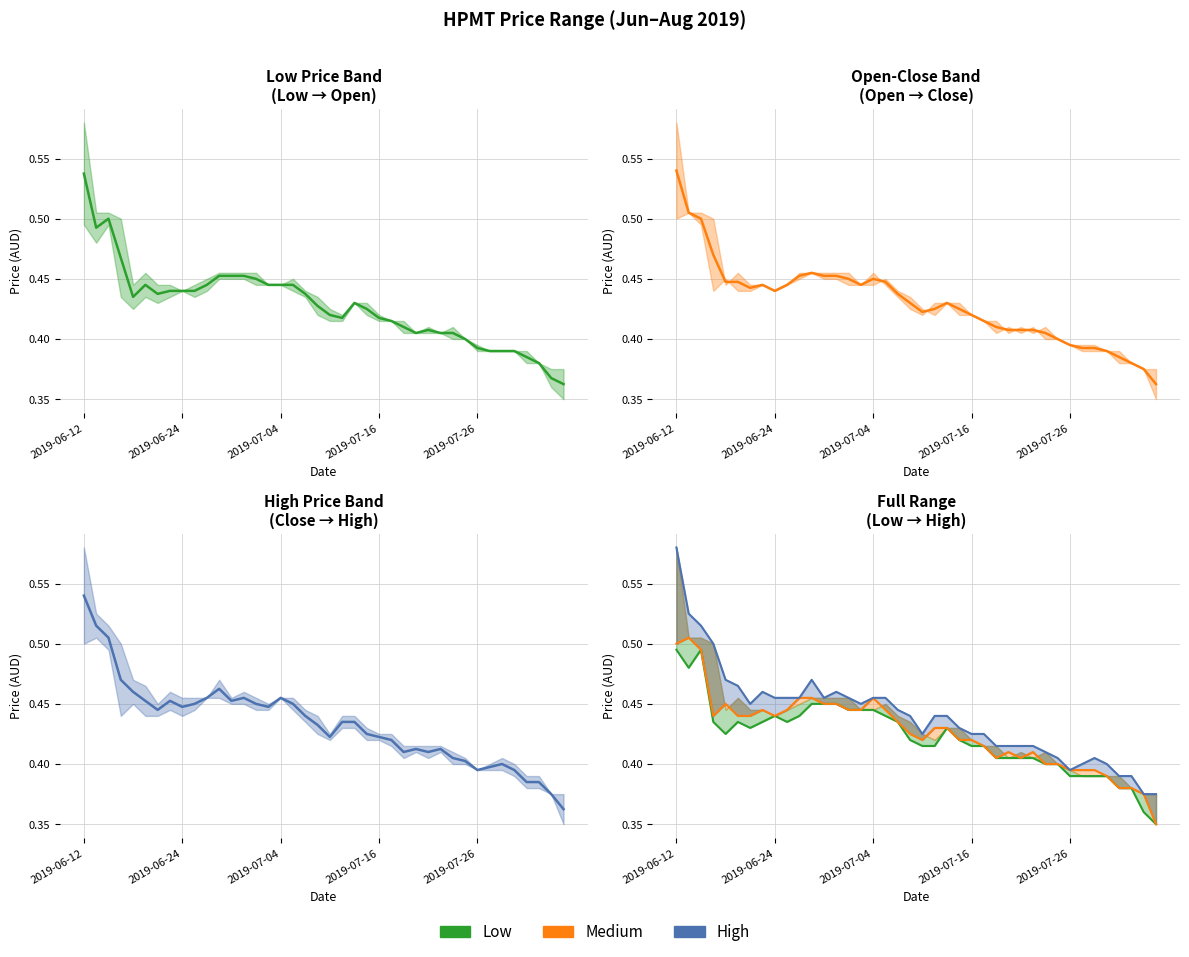

True or false: High mid and High cross at least once.

False